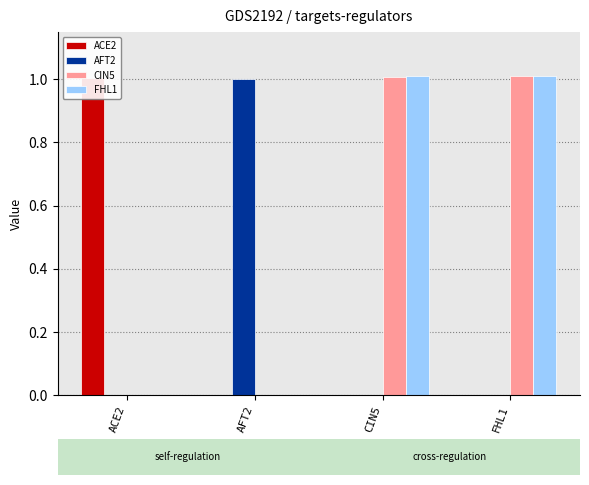

What position from the right is ACE2?

4